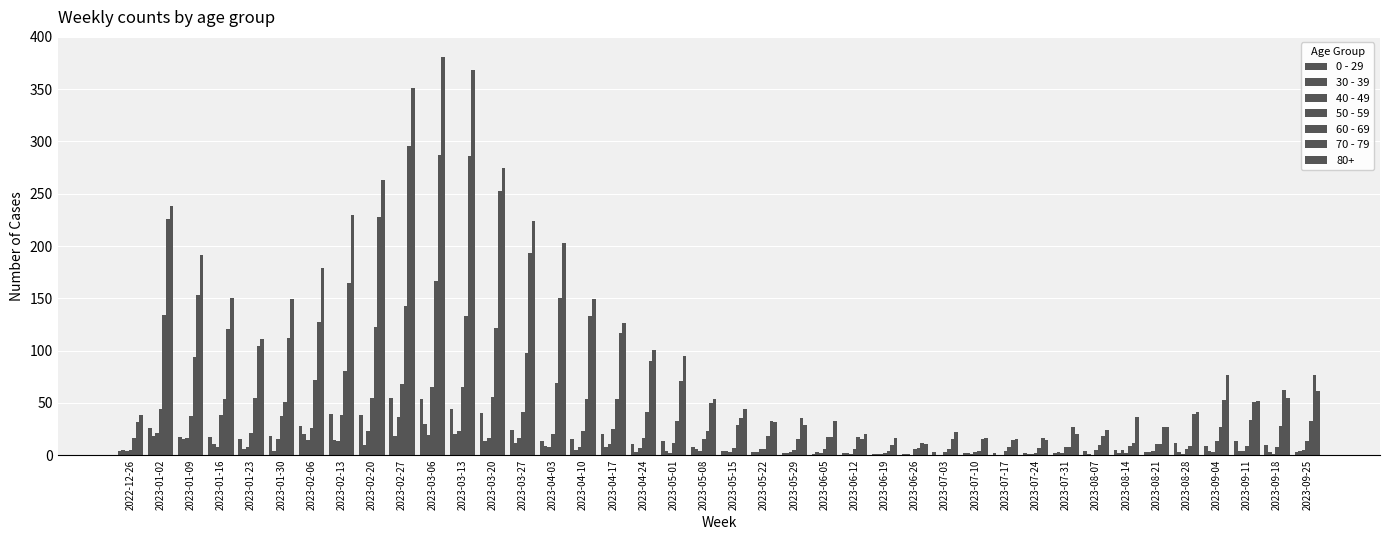

What position from the right is 2023-08-07?

8